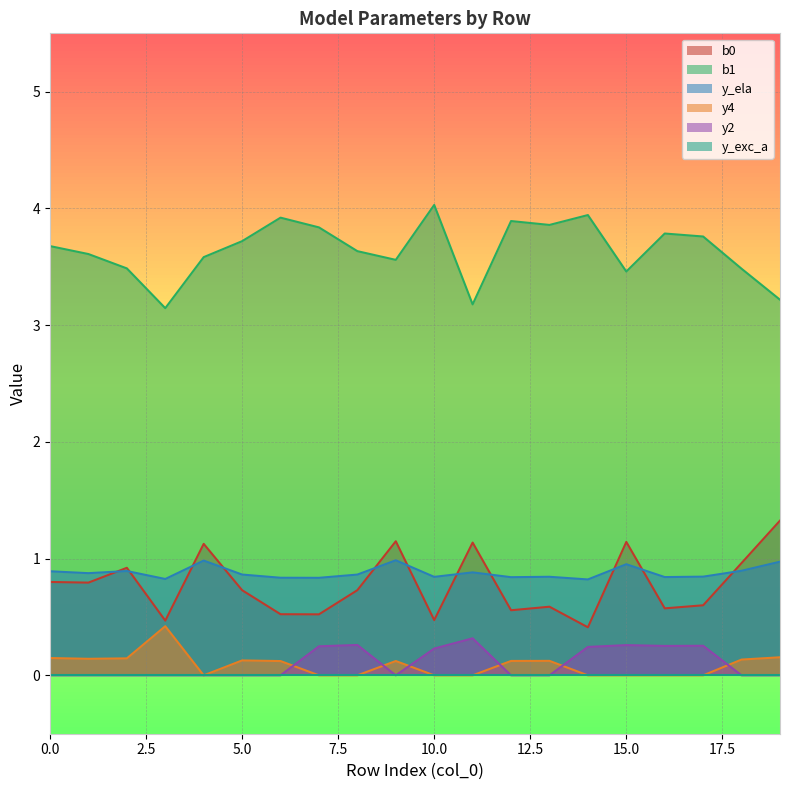

What is the greatest value displayed?

4.0